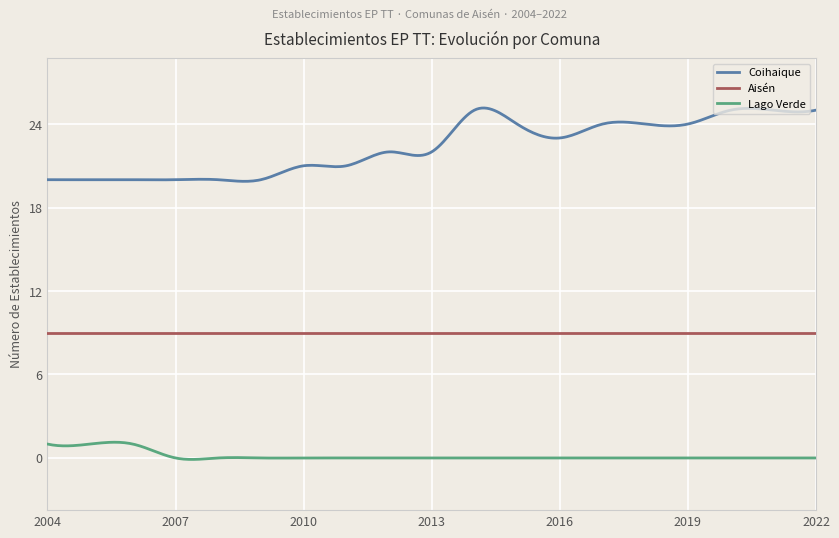

Does the chart display data point markers on the line(s)?

No